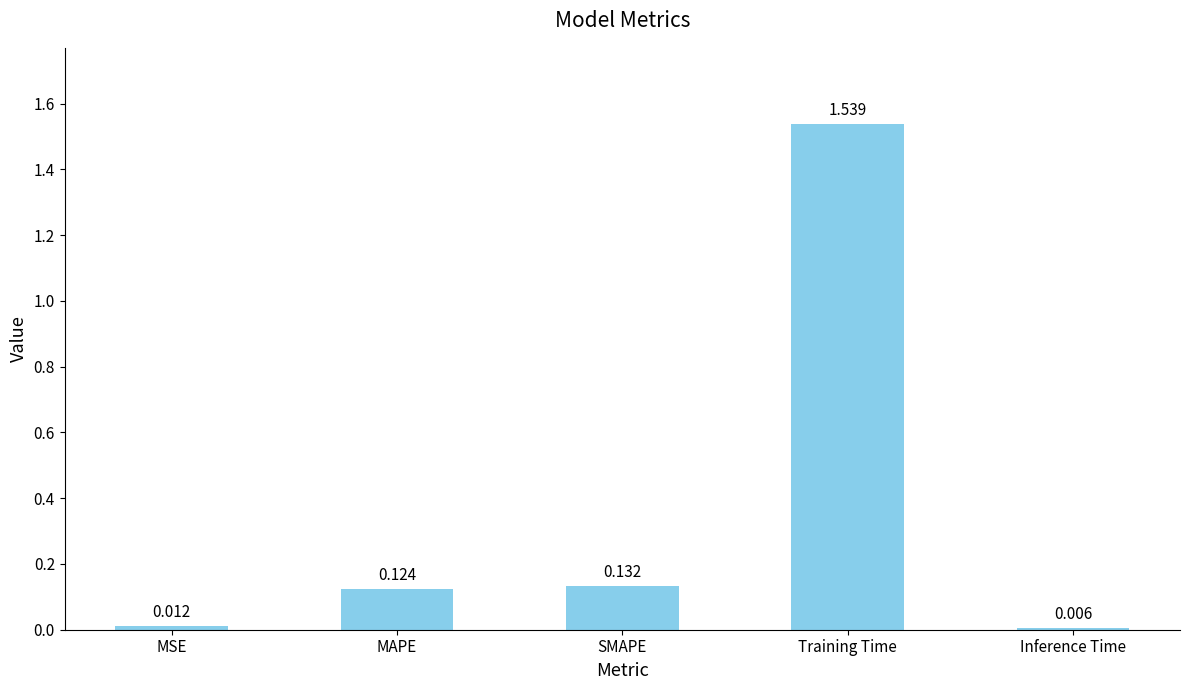

List the labels in order of value, largest first.

Training Time, SMAPE, MAPE, MSE, Inference Time